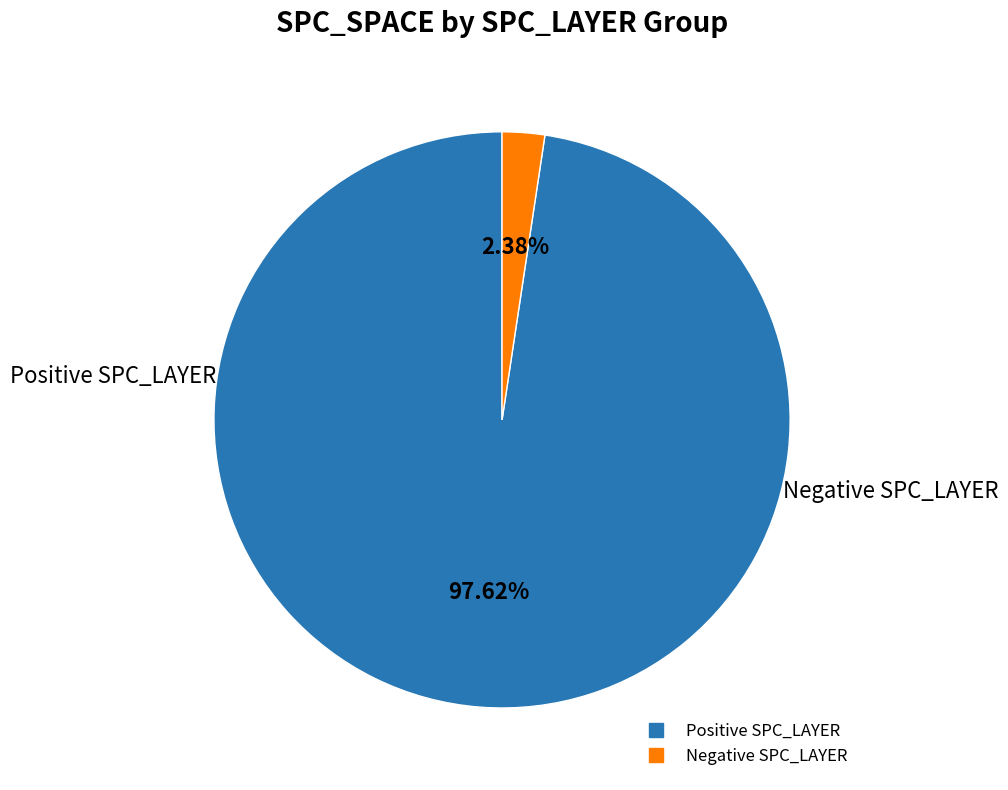

To the nearest percent, what is the average slice percentage?

50%